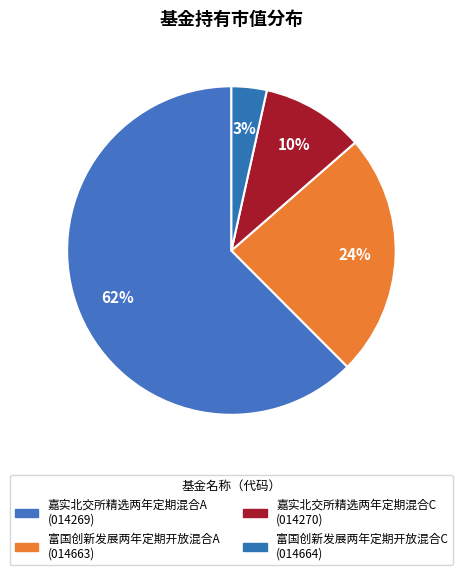

To the nearest percent, what portion does 嘉实北交所精选两年定期混合A represent?

62%